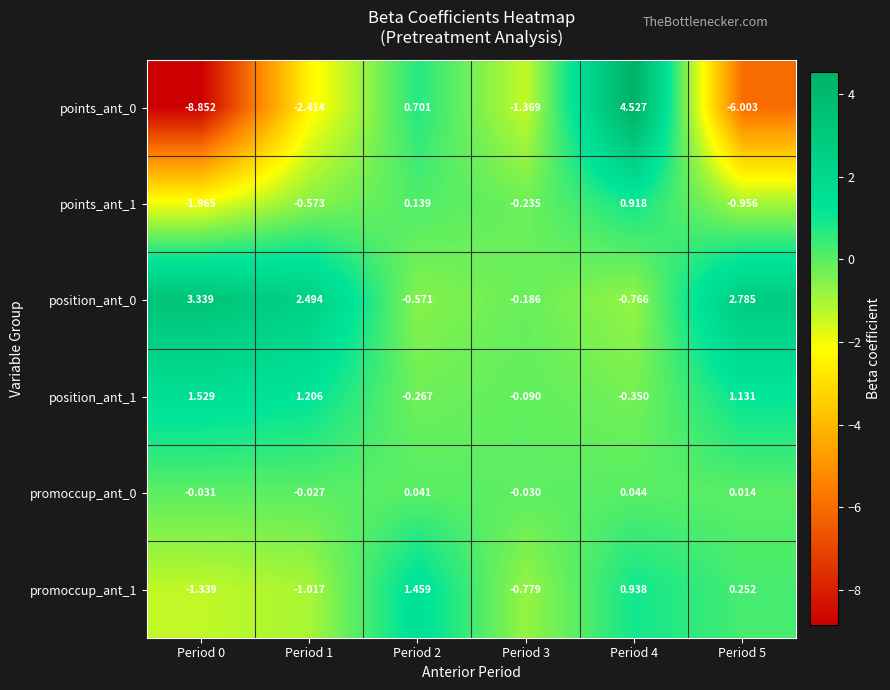

Is the value of promoccup_ant_1 at Period 3 greater than the value of promoccup_ant_0 at Period 3?

No